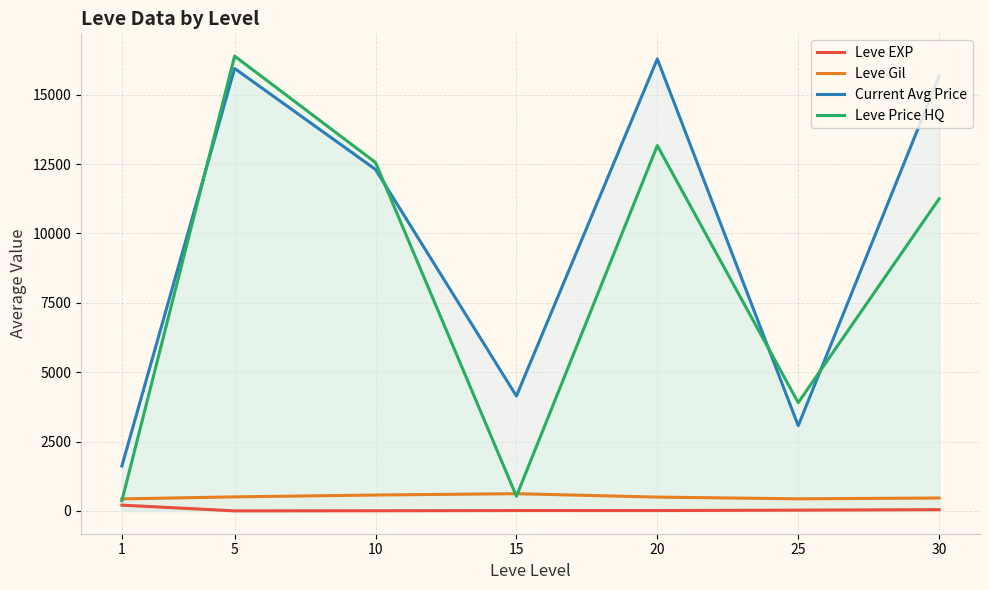

What is the total value across all series at 5?

32848.0